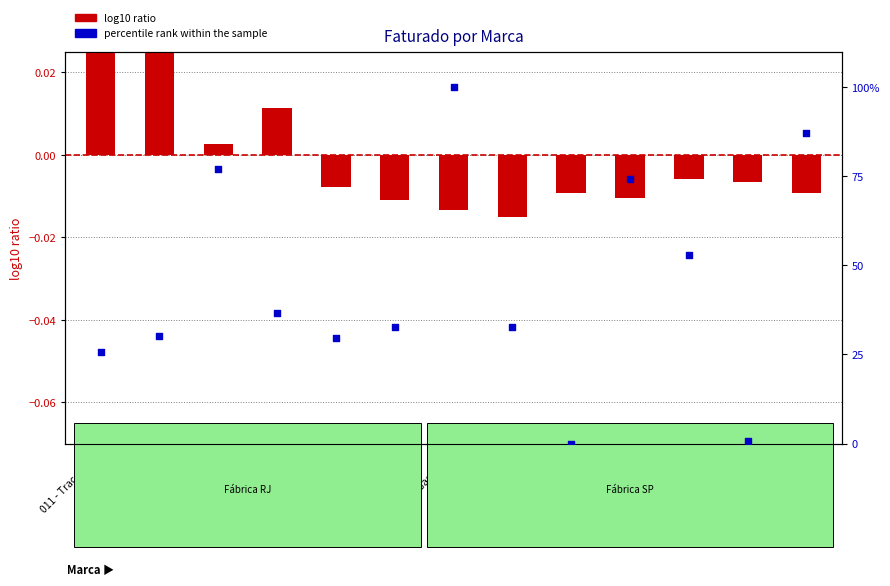

What is the total value across all series at 141 - Frutas?

32.6